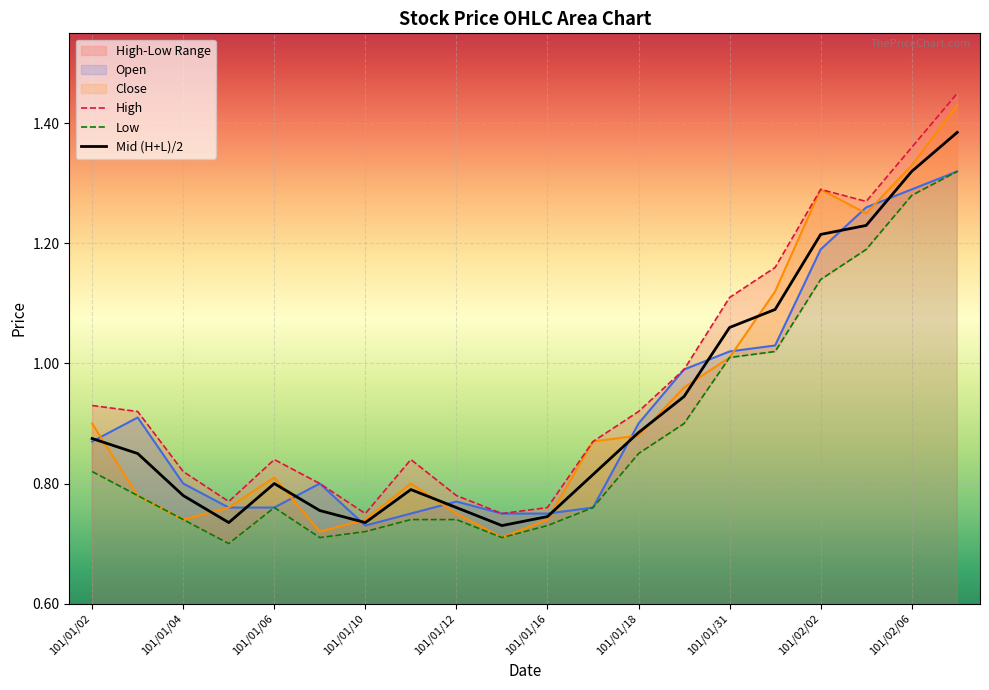

What is the value of the Mid (H+L)/2 point at the 5th from the left?

0.8